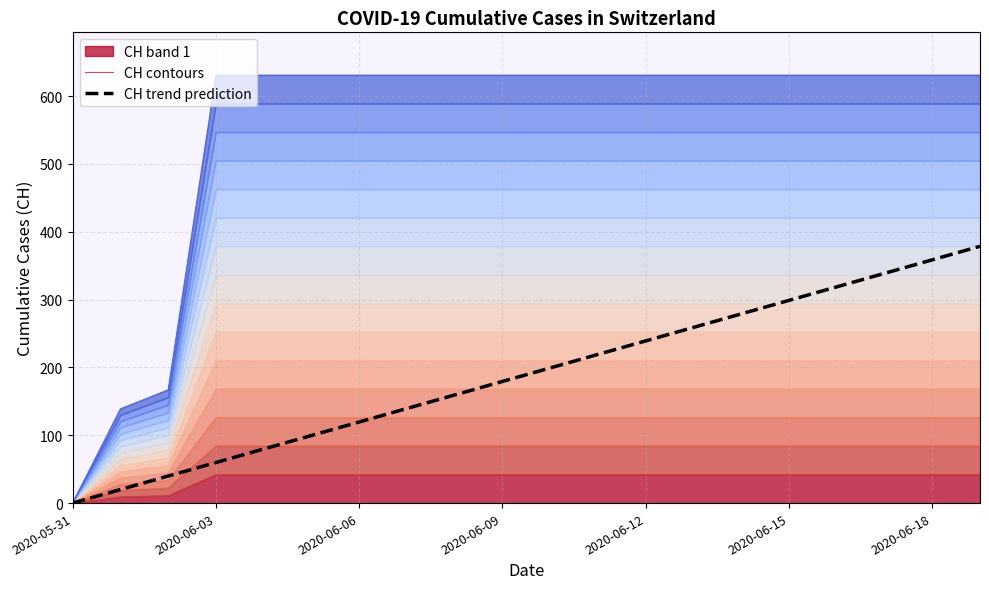

How many data points in CH trend prediction are less than 199?

10